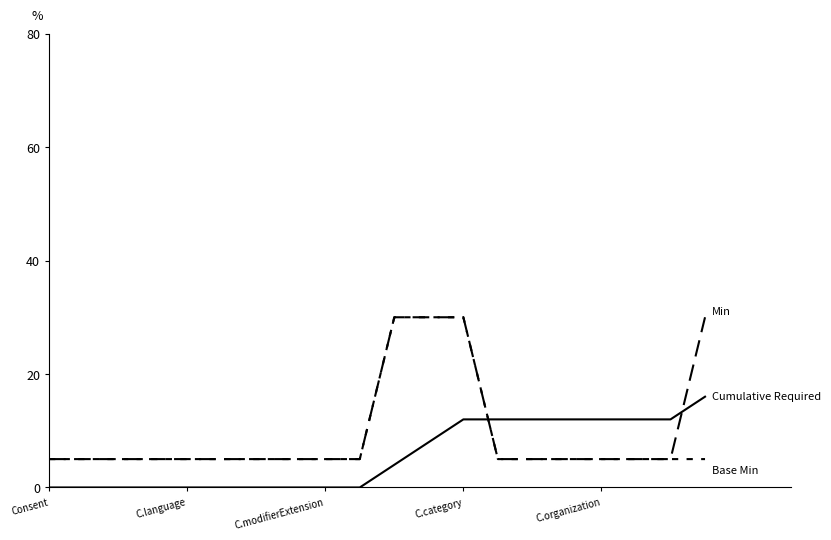

How many lines are shown in the chart?

3